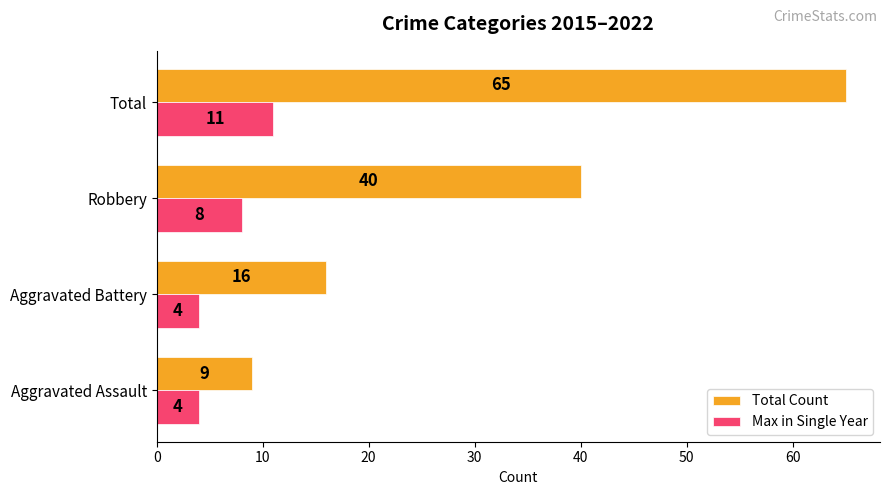

Which series has the widest spread of values?

Total Count